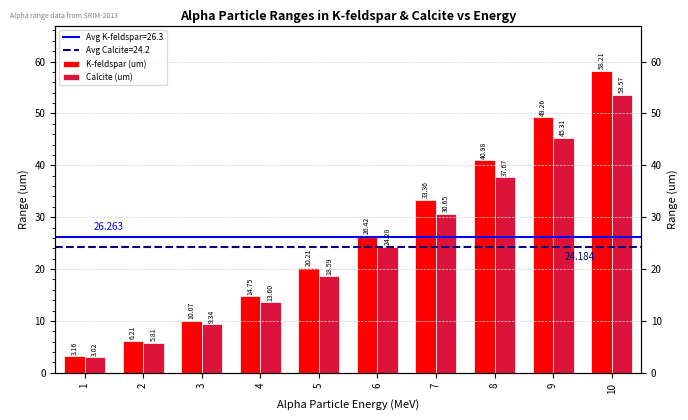

What are all the series names shown in the legend?

K-feldspar (um), Calcite (um)